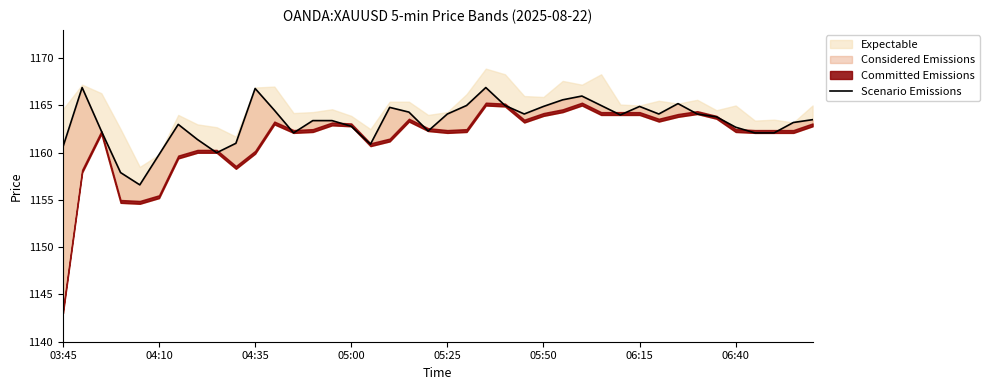

What is the difference between the maximum and minimum values?

10.3